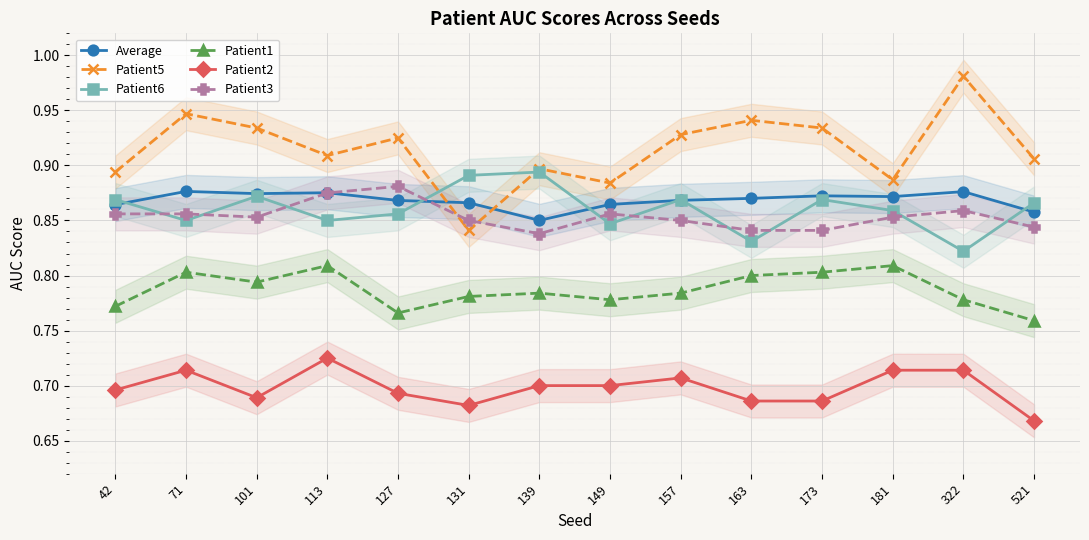

Reading left to right, extract all data points from this chart.

Average: 42=0.9	71=0.9	101=0.9	113=0.9	127=0.9	131=0.9	139=0.9	149=0.9	157=0.9	163=0.9	173=0.9	181=0.9	322=0.9	521=0.9
Patient5: 42=0.9	71=0.9	101=0.9	113=0.9	127=0.9	131=0.8	139=0.9	149=0.9	157=0.9	163=0.9	173=0.9	181=0.9	322=1.0	521=0.9
Patient6: 42=0.9	71=0.8	101=0.9	113=0.8	127=0.9	131=0.9	139=0.9	149=0.8	157=0.9	163=0.8	173=0.9	181=0.9	322=0.8	521=0.9
Patient1: 42=0.8	71=0.8	101=0.8	113=0.8	127=0.8	131=0.8	139=0.8	149=0.8	157=0.8	163=0.8	173=0.8	181=0.8	322=0.8	521=0.8
Patient2: 42=0.7	71=0.7	101=0.7	113=0.7	127=0.7	131=0.7	139=0.7	149=0.7	157=0.7	163=0.7	173=0.7	181=0.7	322=0.7	521=0.7
Patient3: 42=0.9	71=0.9	101=0.9	113=0.9	127=0.9	131=0.8	139=0.8	149=0.9	157=0.8	163=0.8	173=0.8	181=0.9	322=0.9	521=0.8